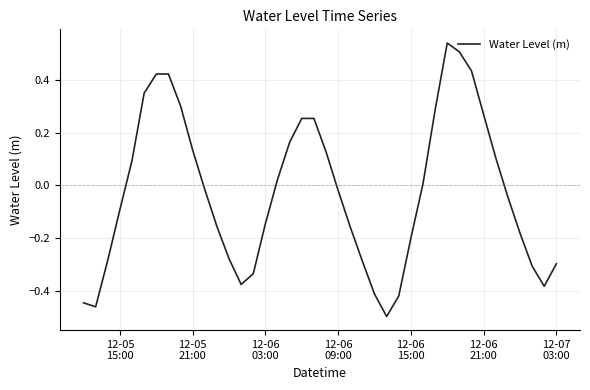

What is the difference between the maximum and minimum values?

1.0